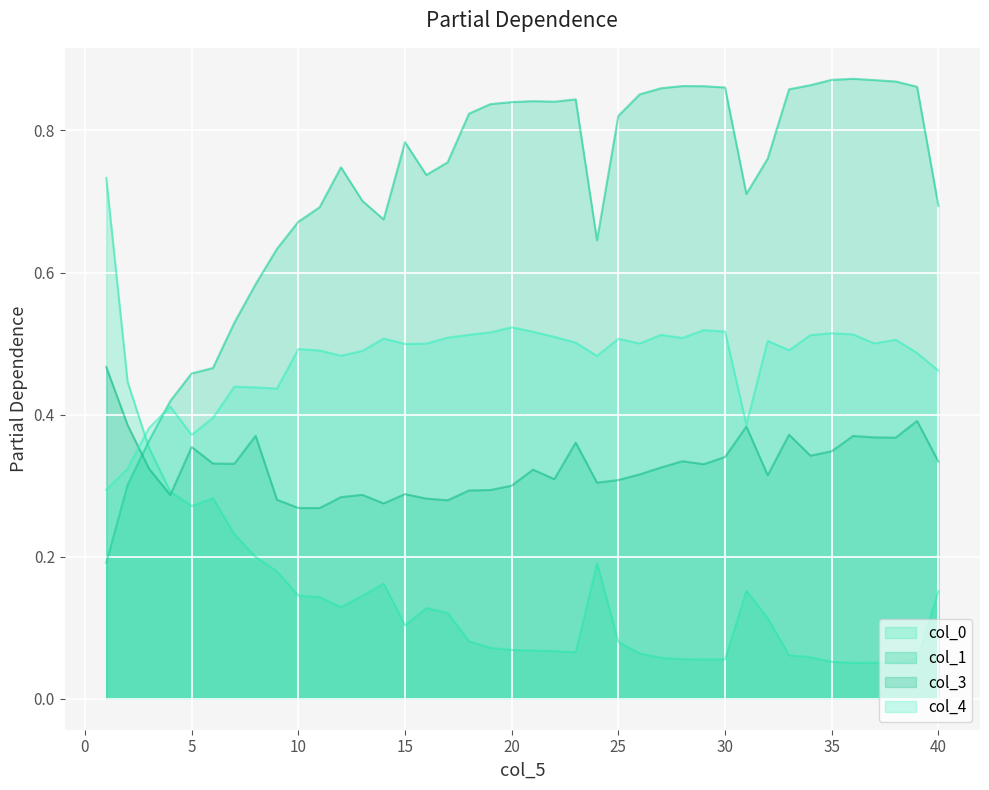

What is the difference between the maximum and second lowest values in the col_4 series?

0.2